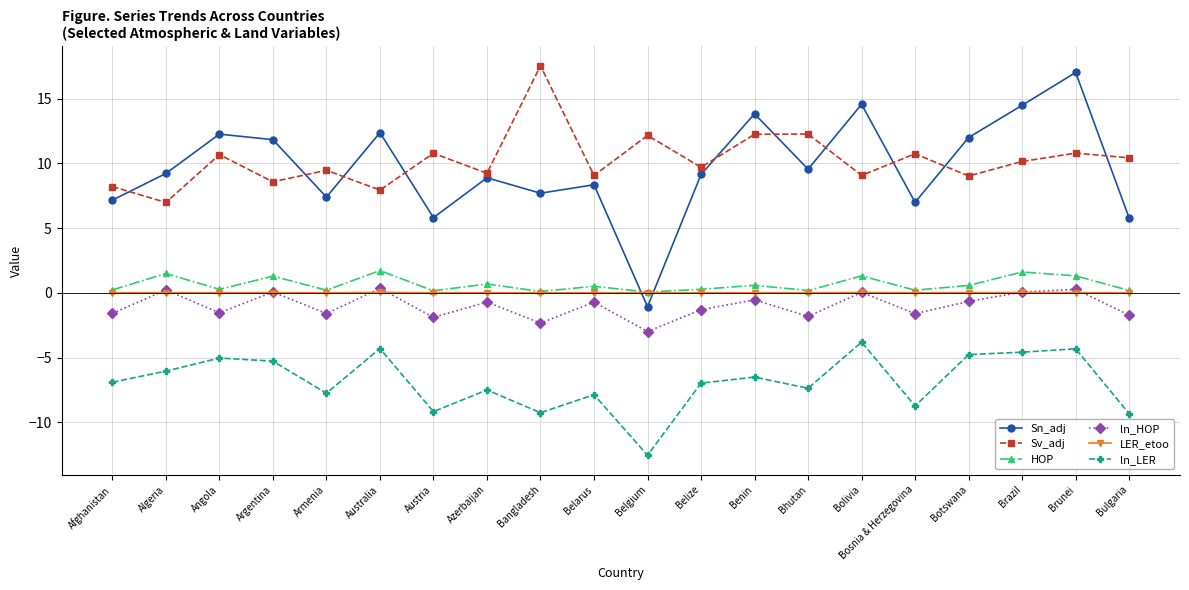

Where is the first local minimum for Sv_adj?

Algeria